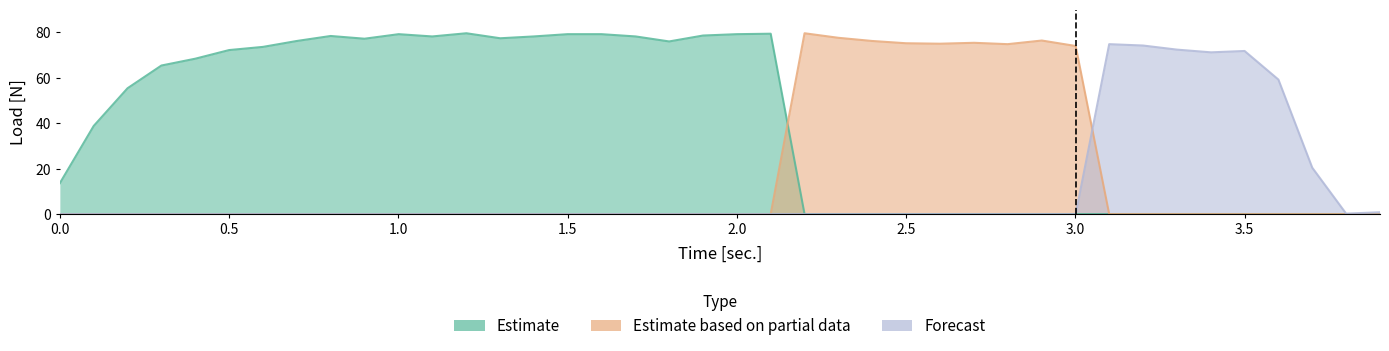

What are all the series names shown in the legend?

Estimate, Estimate based on partial data, Forecast